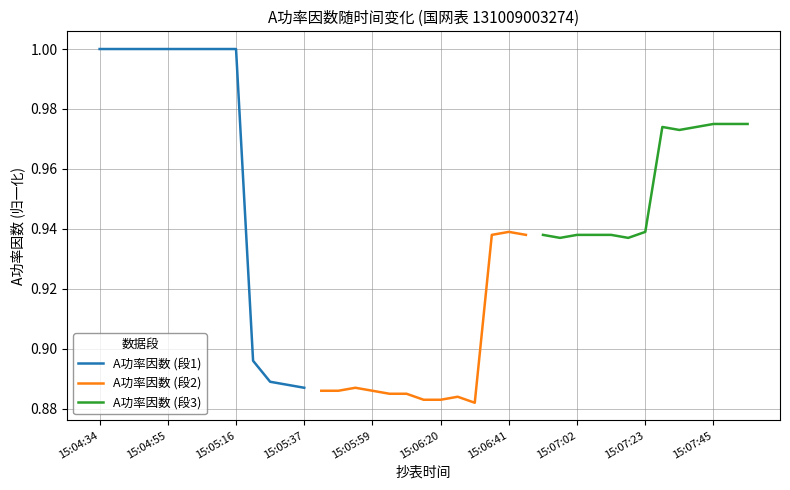

True or false: A功率因数 (段3) and A功率因数 (段2) cross at least once.

False